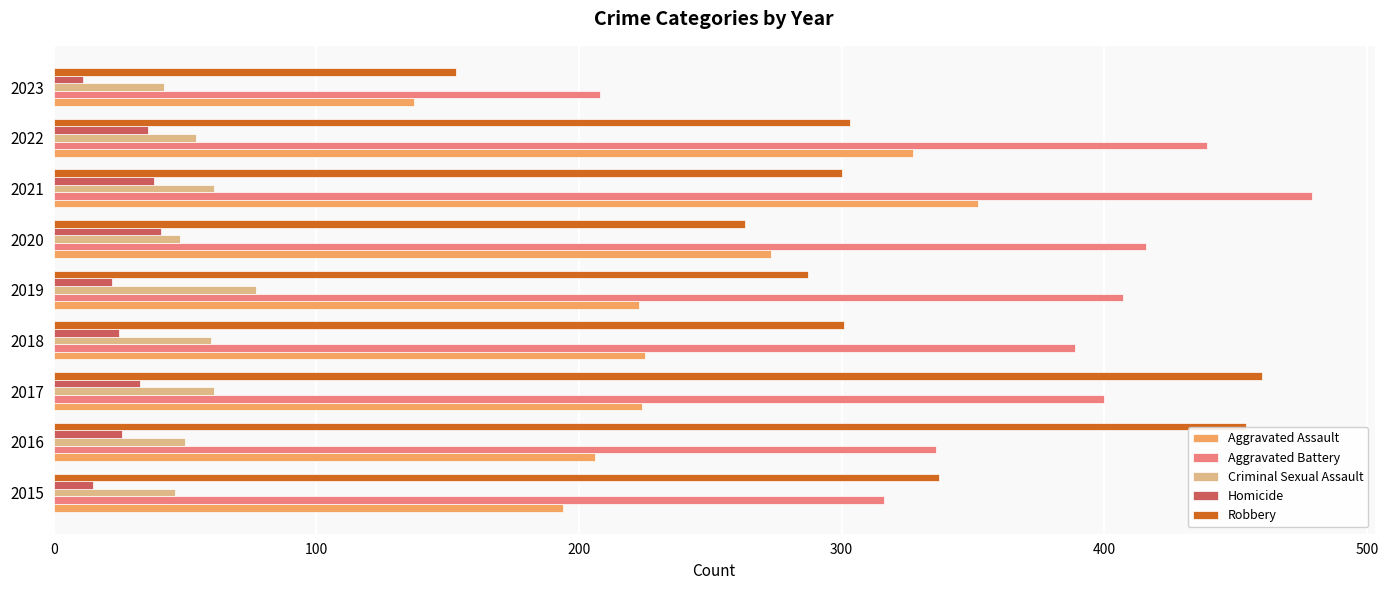

Is the value of Robbery at 2023 greater than the value of Aggravated Assault at 2017?

No